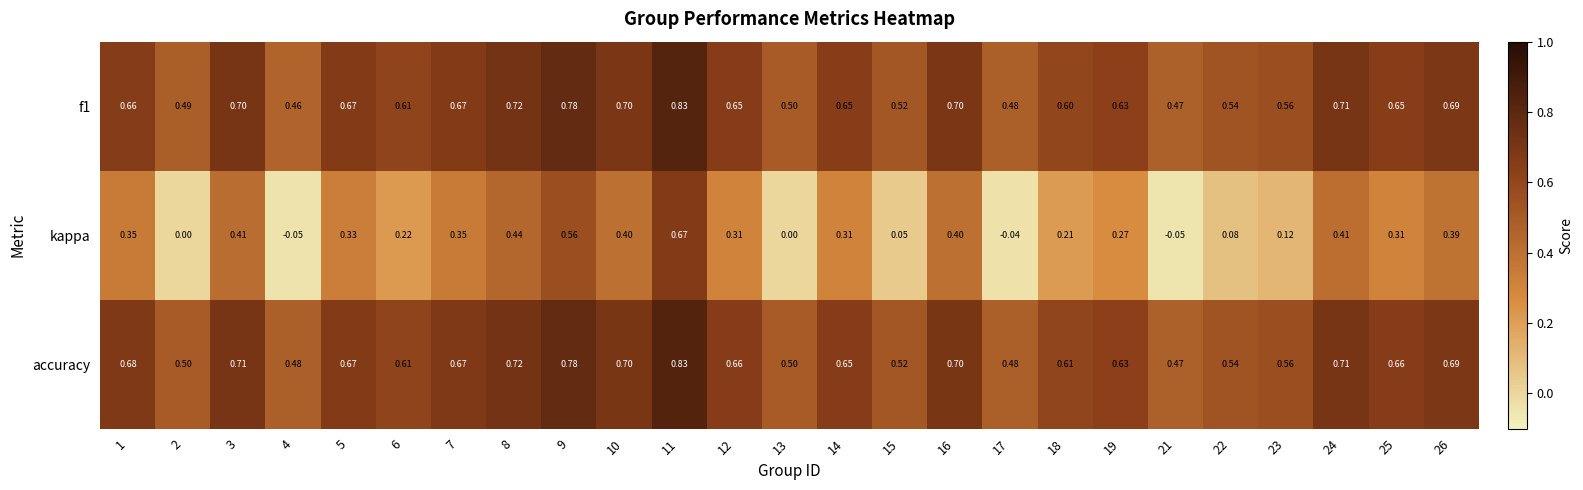

Which series changed the most between 25 and 26?

kappa